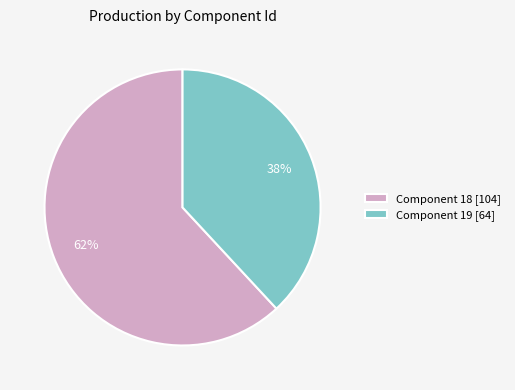

Which slice is the largest?

Component 18 [104]